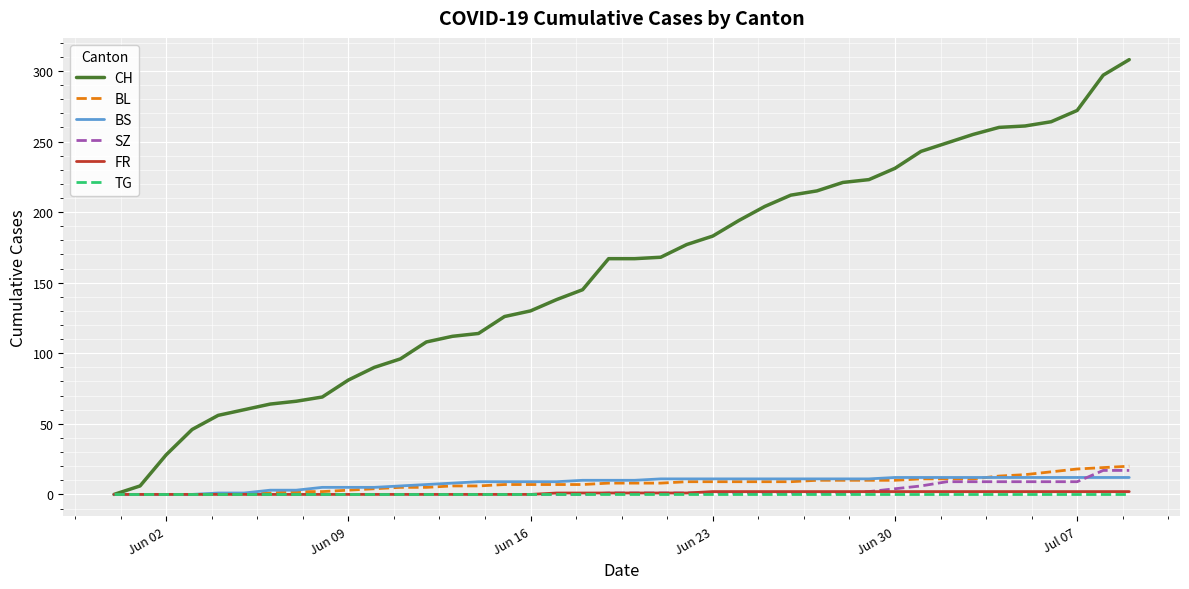

What is the maximum value for CH?

308